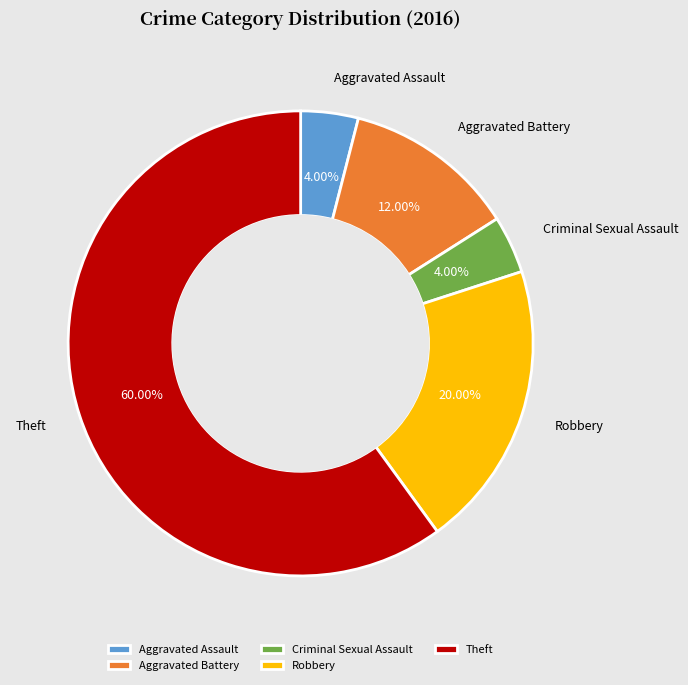

Which category accounts for the majority?

Theft